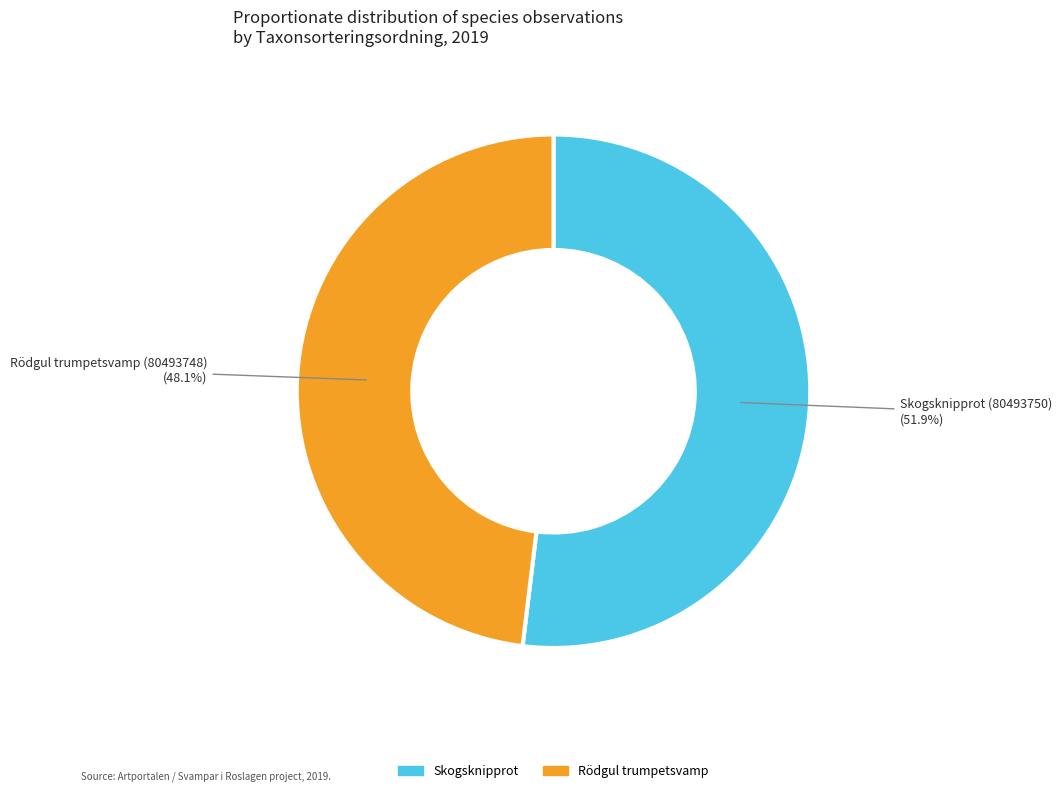

How many segments does this pie chart have?

2